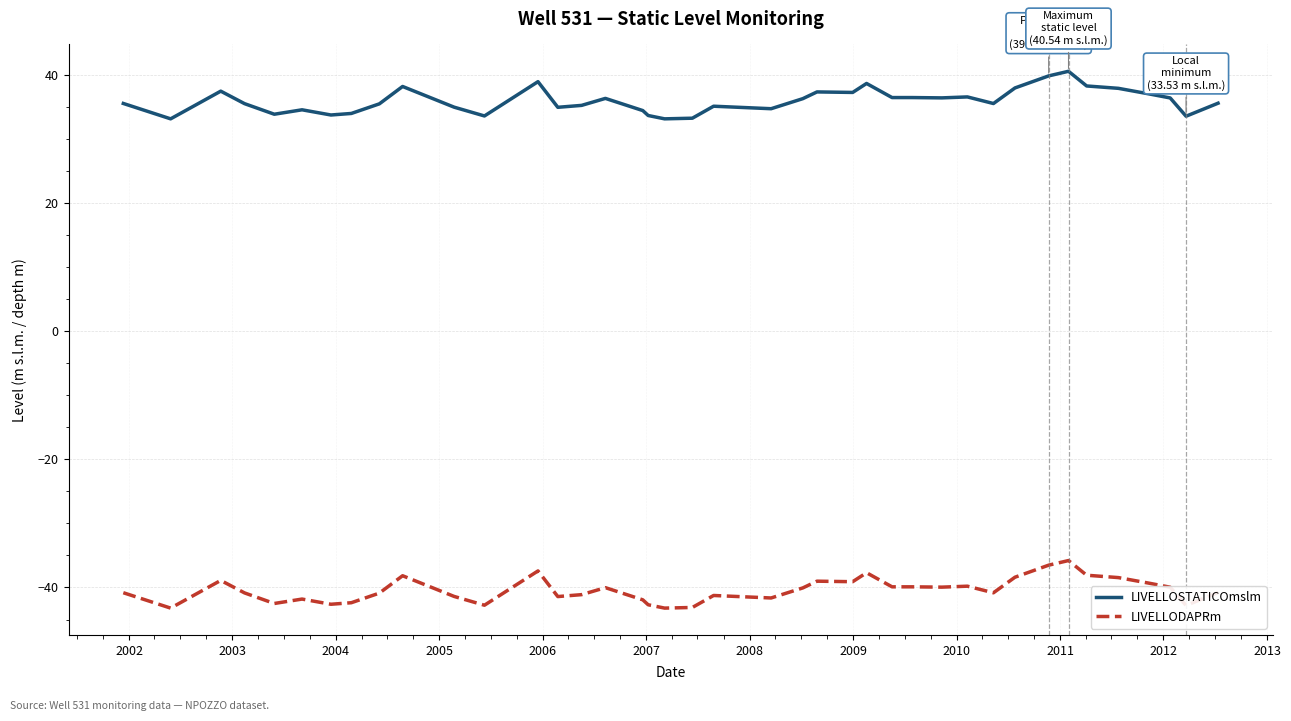

True or false: LIVELLODAPRm and LIVELLOSTATICOmslm cross at least once.

False